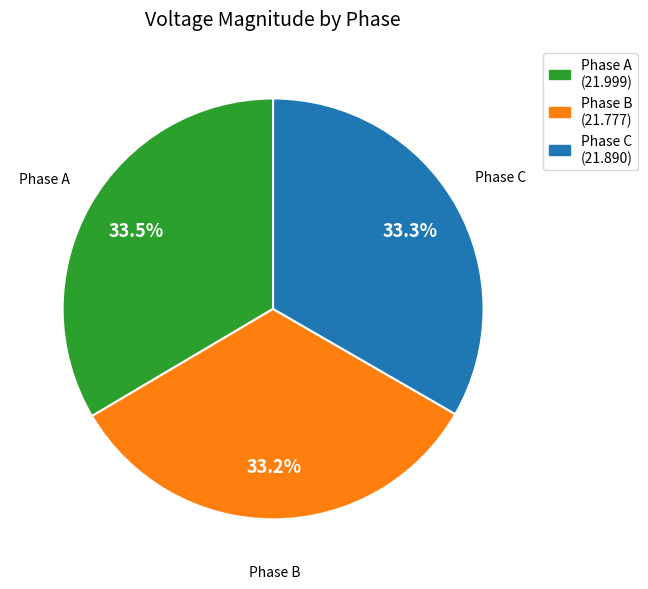

Is there a majority slice in this chart?

No